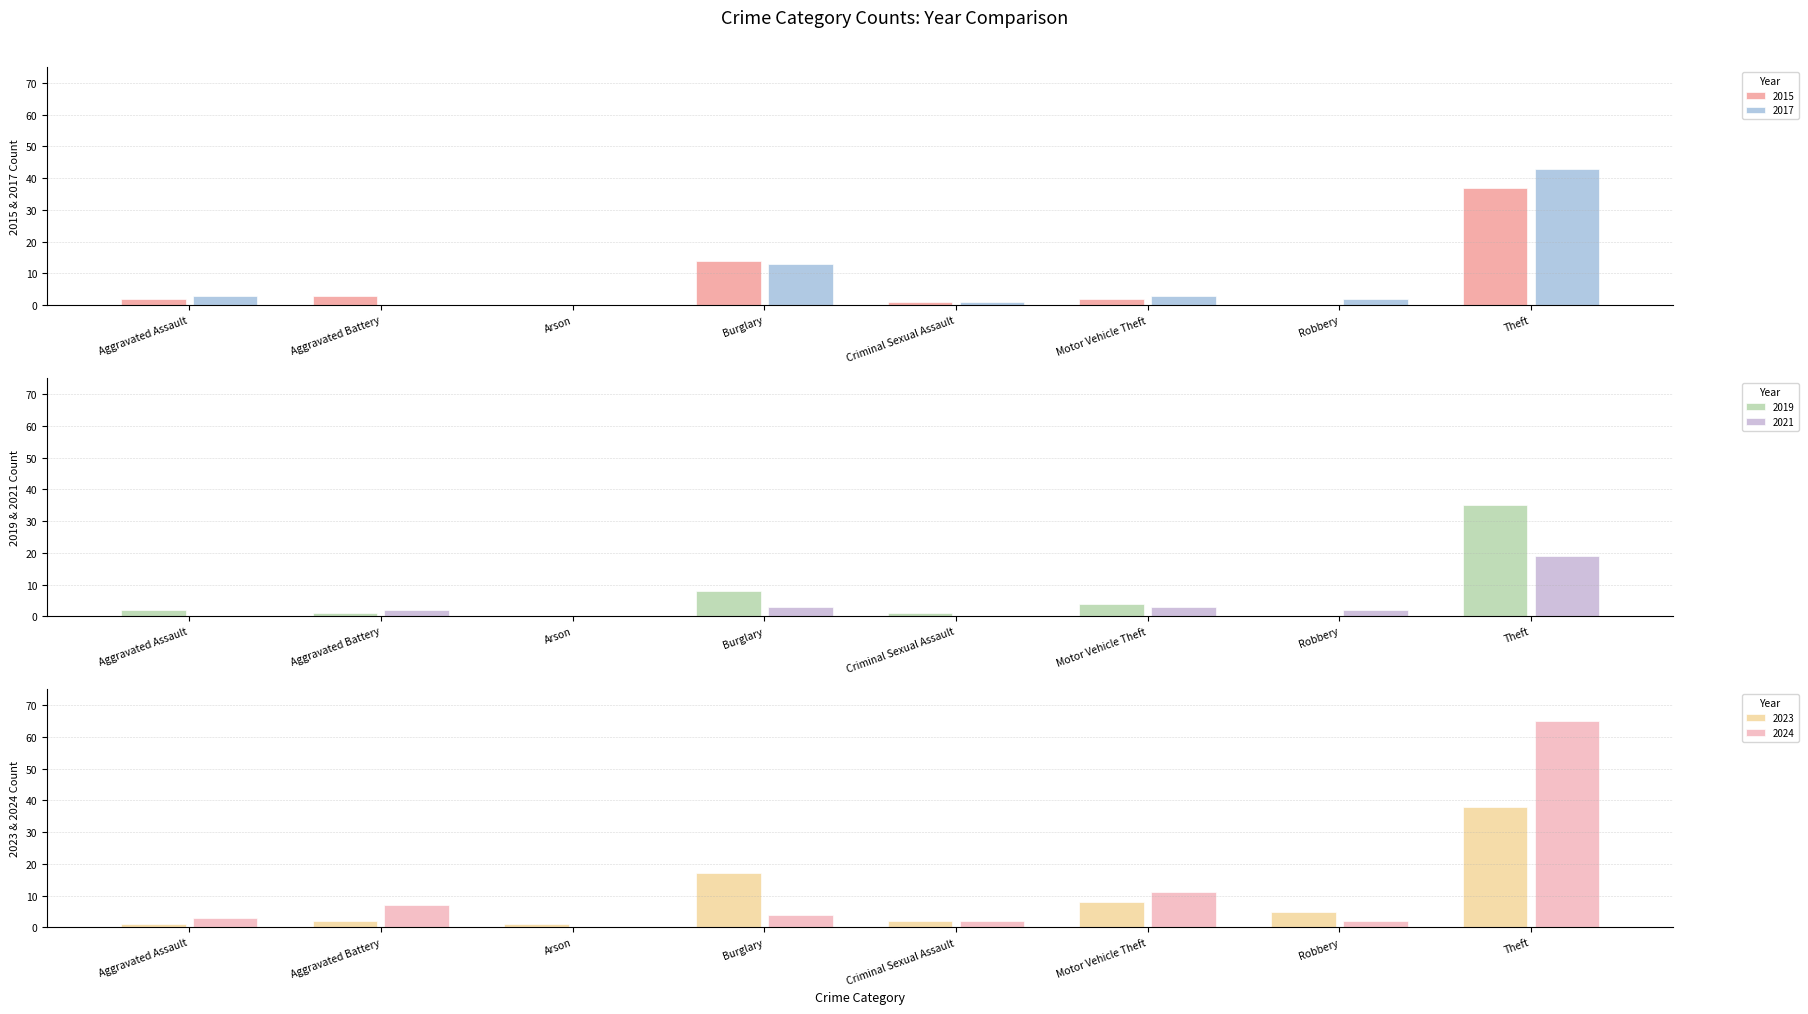

Between Robbery and Arson, which is larger?

Robbery